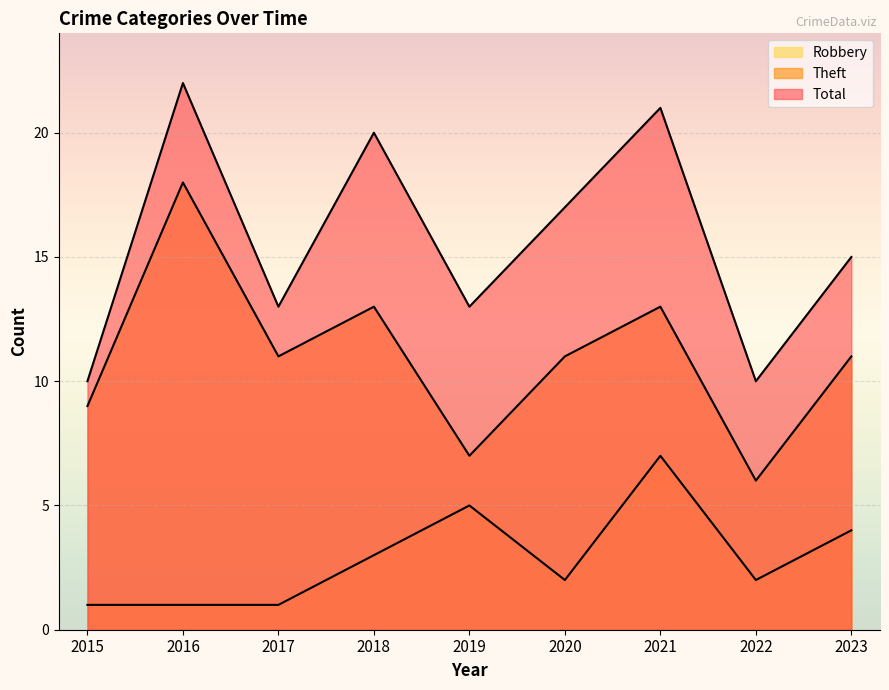

How many lines are shown in the chart?

3